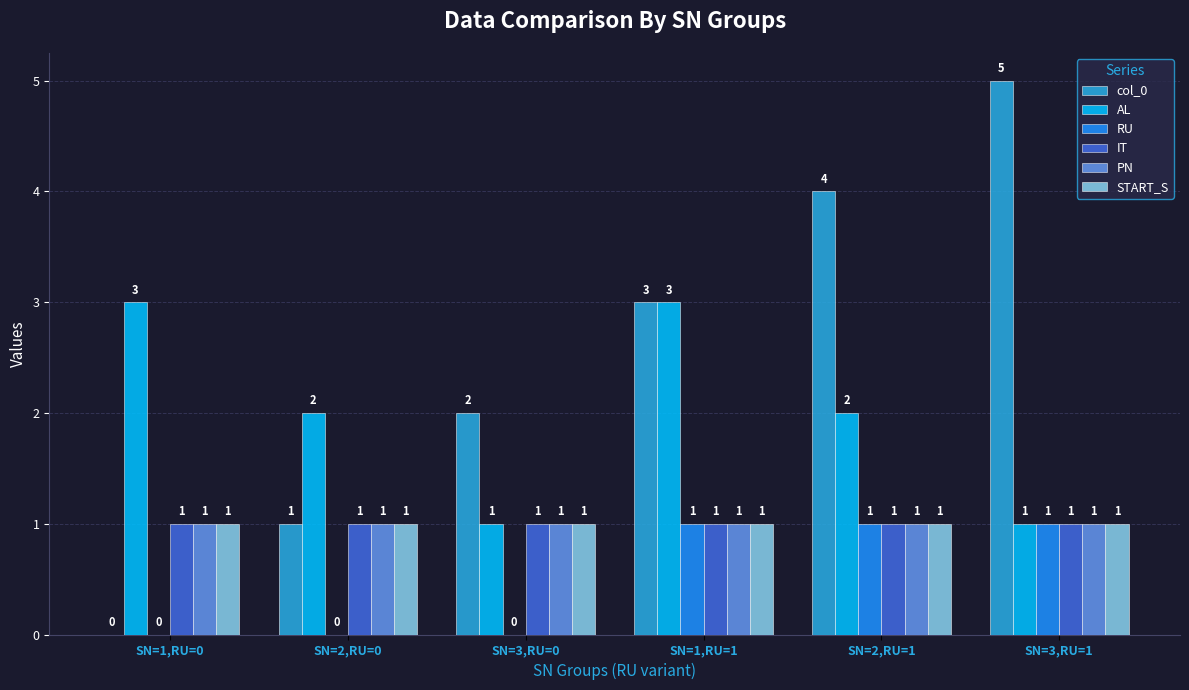

Reading right to left, extract all data points from this chart.

col_0: 5	4	3	2	1	0
AL: 1	2	3	1	2	3
RU: 1	1	1	0	0	0
IT: 1	1	1	1	1	1
PN: 1	1	1	1	1	1
START_S: 1	1	1	1	1	1